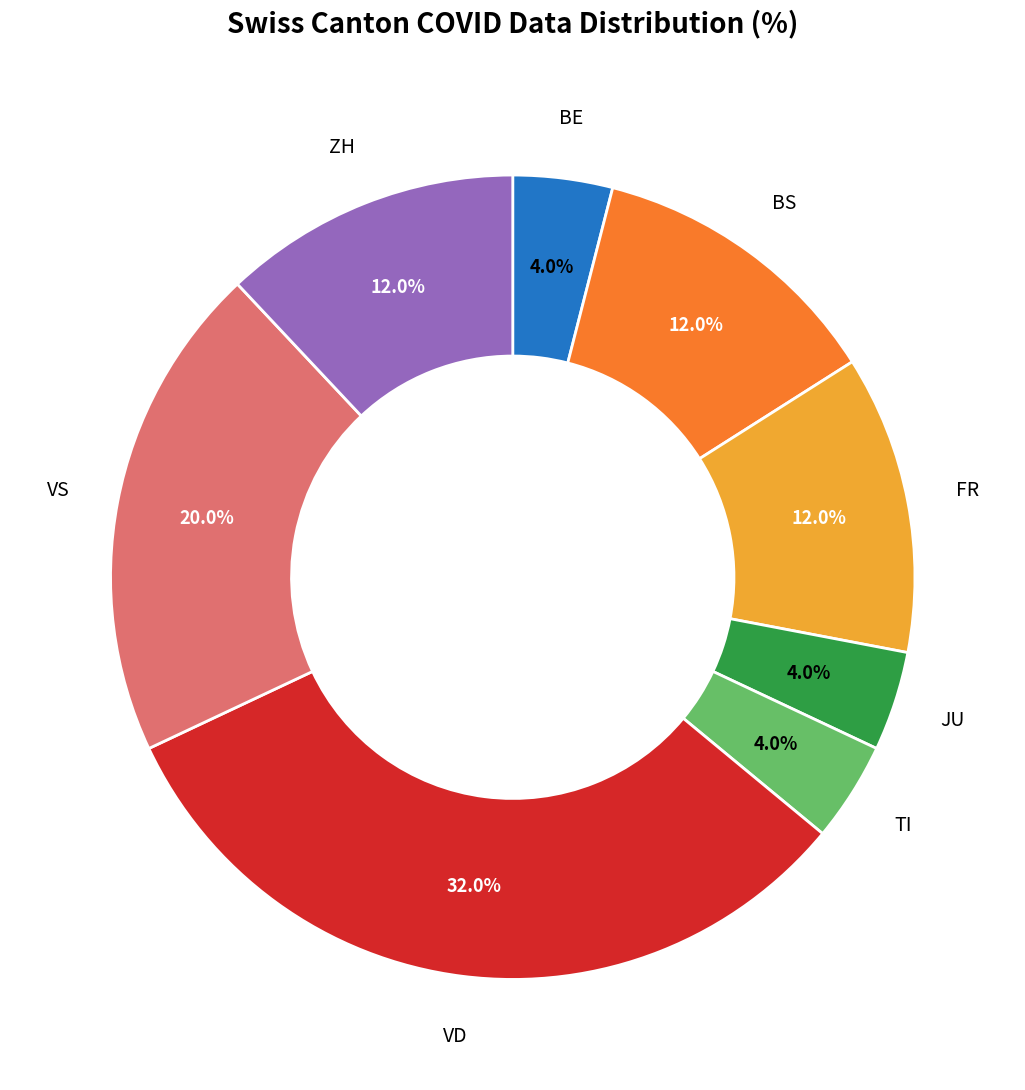

Does any single category account for the majority?

No